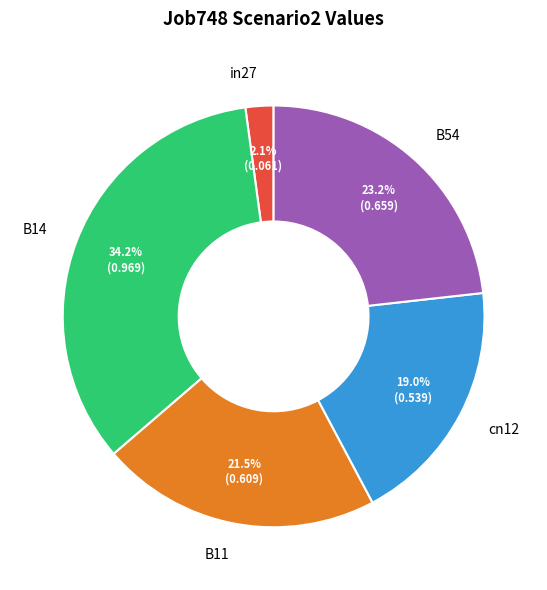

Combined, do B11 and B54 account for over 50%?

No